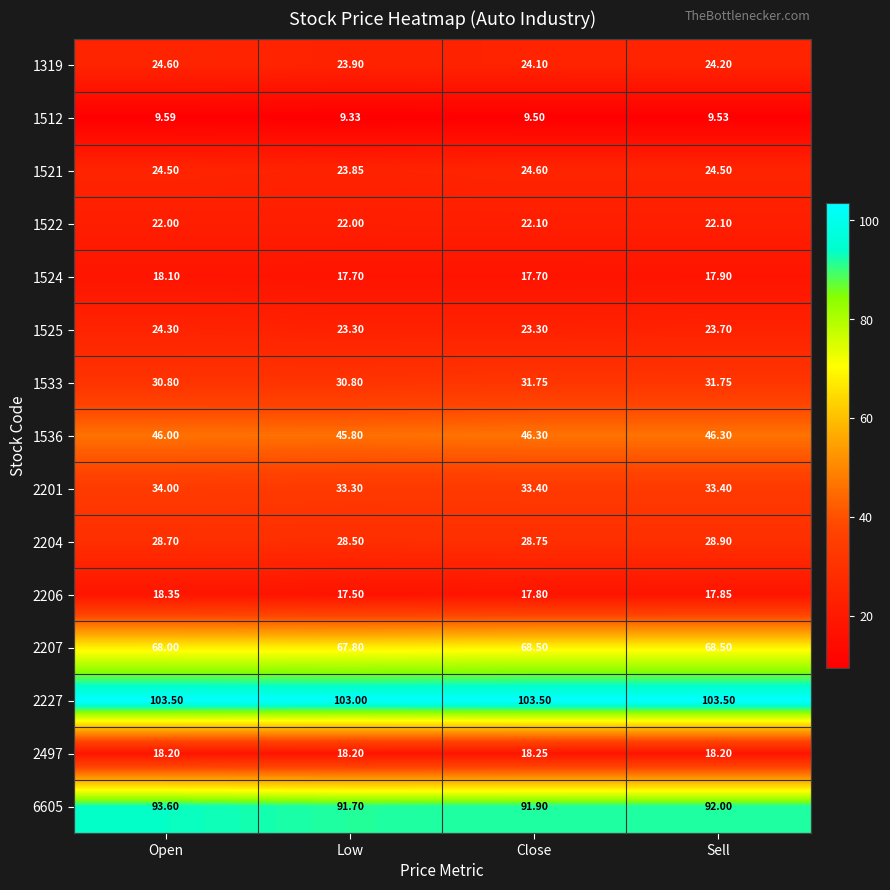

At which category is the sum across all series the highest?

Open